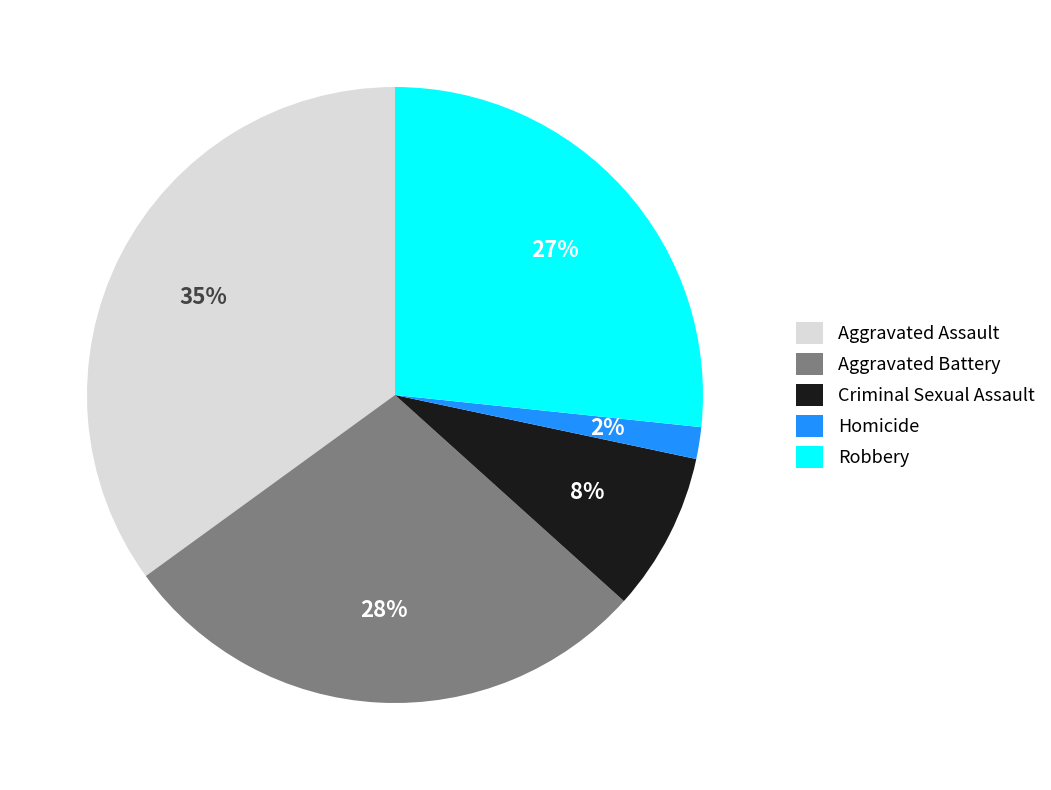

To the nearest percent, what portion does Homicide represent?

2%